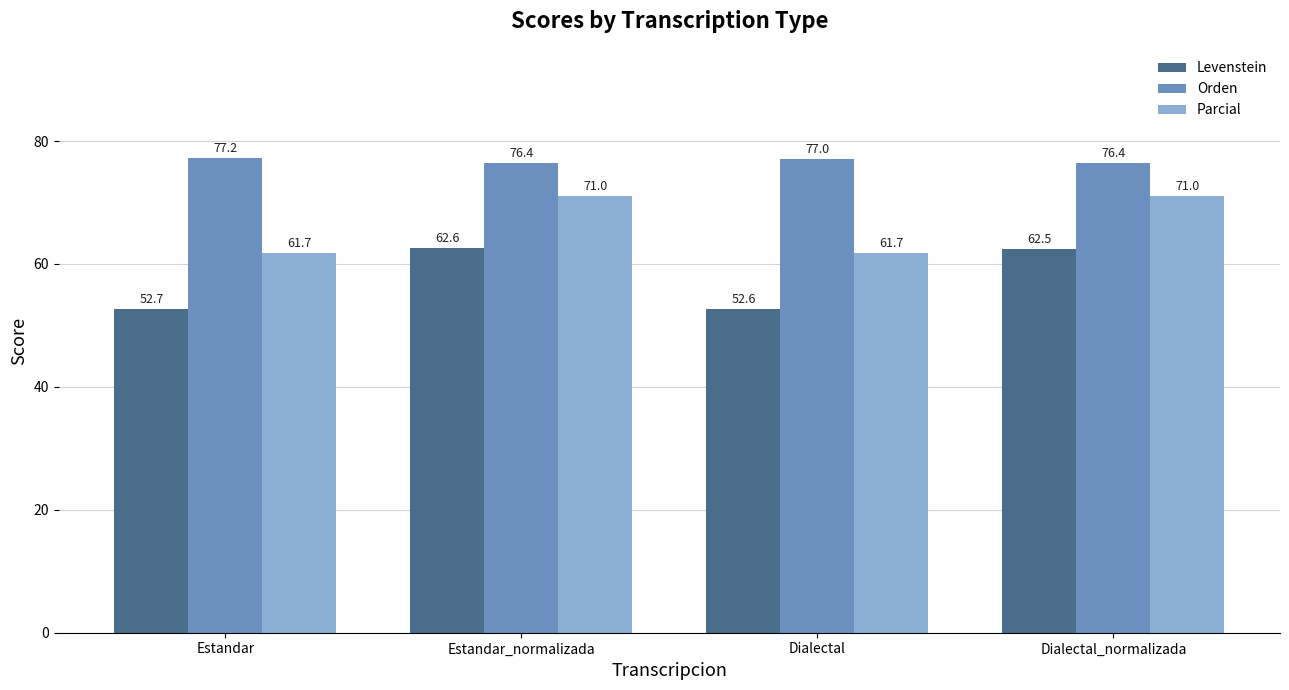

How many bars are there in each group?

3